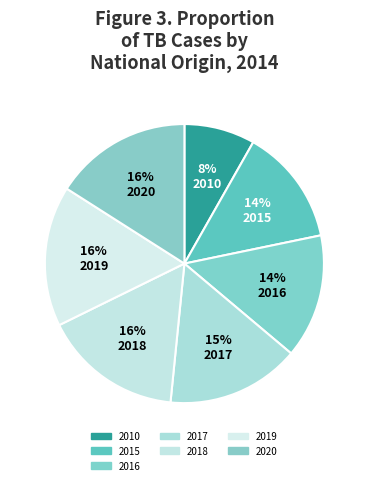

To the nearest percent, what percentage of the pie is 2015?

14%